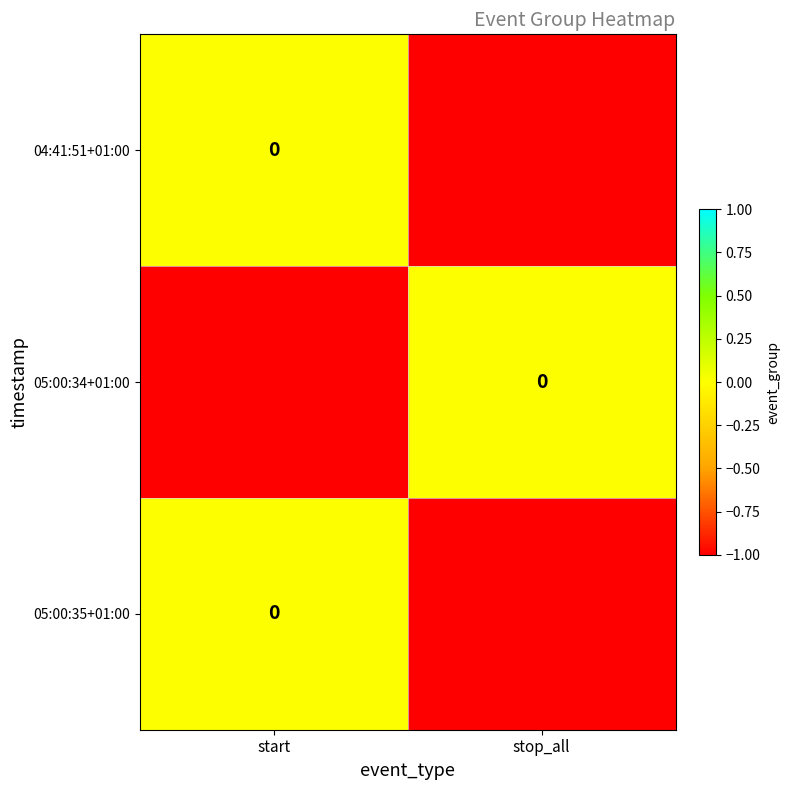

List the labels in order of 04:41:51+01:00 value, smallest first.

stop_all, start